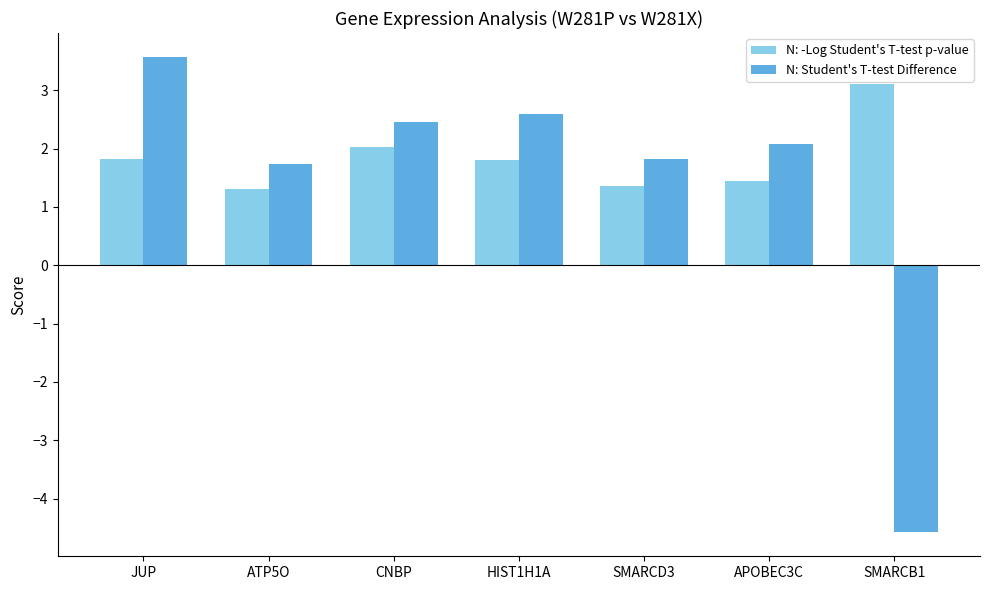

Which series changed the most between JUP and CNBP?

N: Student's T-test Difference